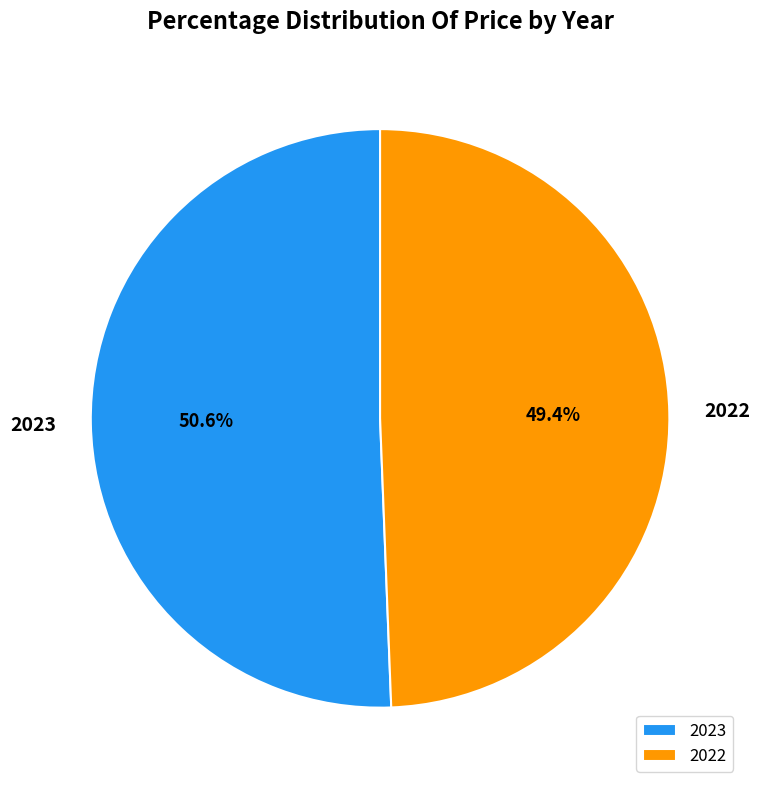

Count the number of slices in the pie.

2